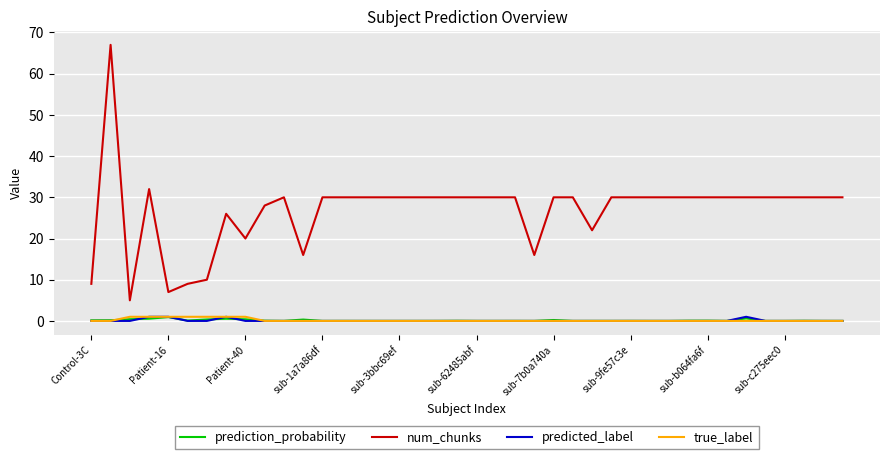

What is the highest value of the true_label series?

1.0